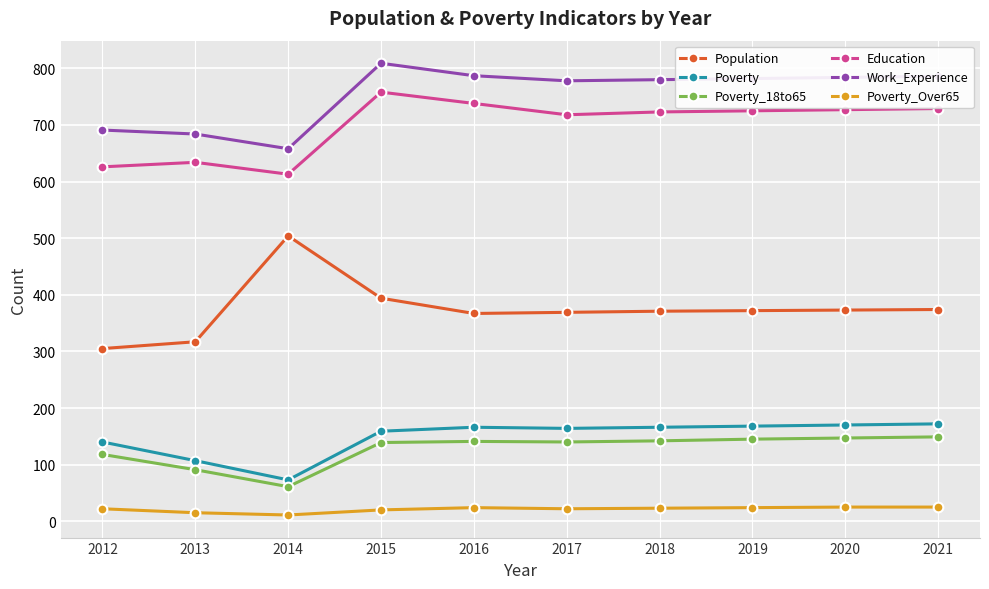

What is the value of the Poverty_Over65 point at the 7th from the left?

23